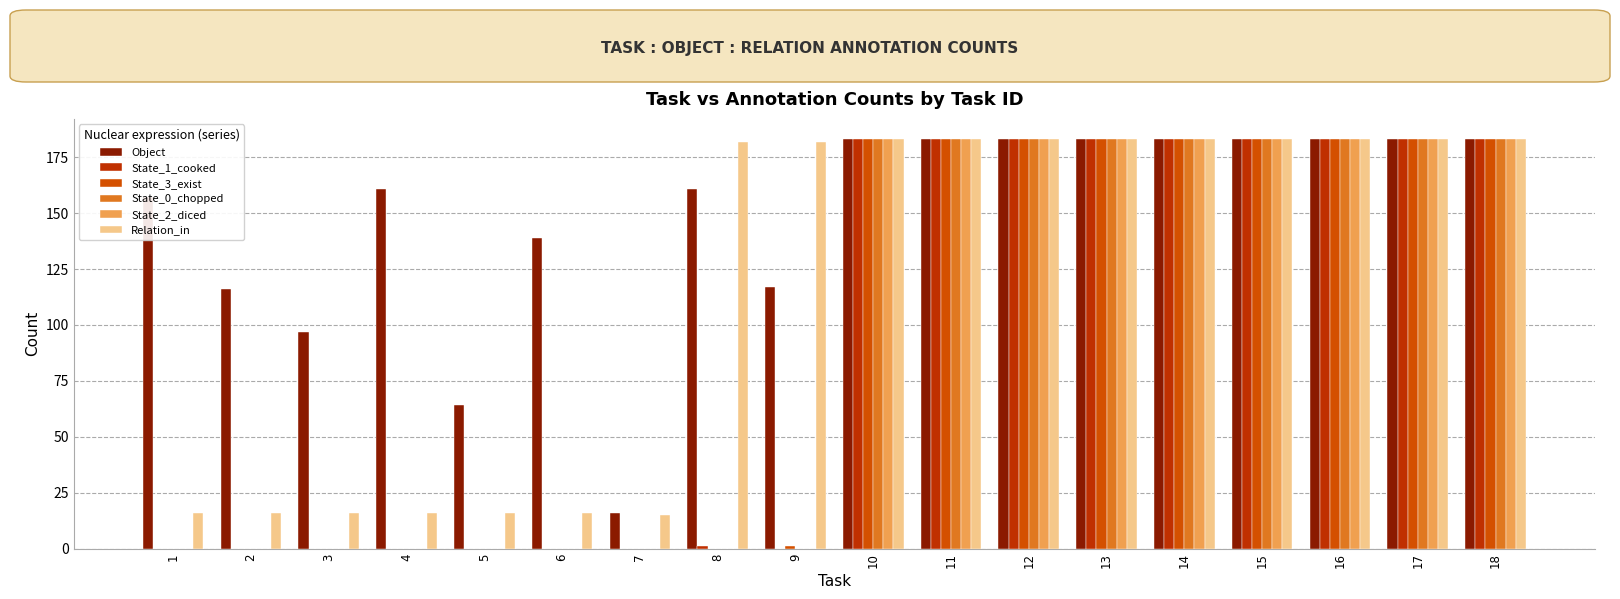

Count the number of data series in this chart.

6